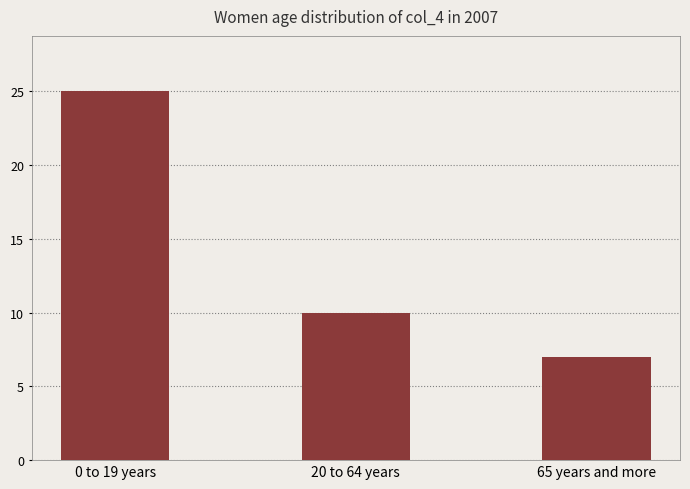

Reading left to right, transcribe all the data shown in this chart.

25	10	7